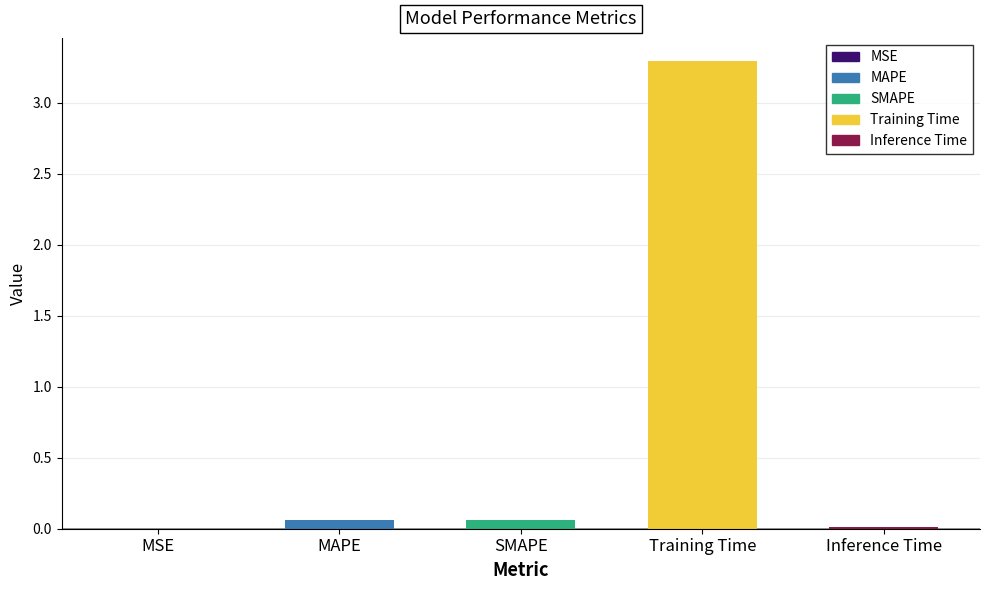

Is it true that the value at Inference Time is 0.0?

True